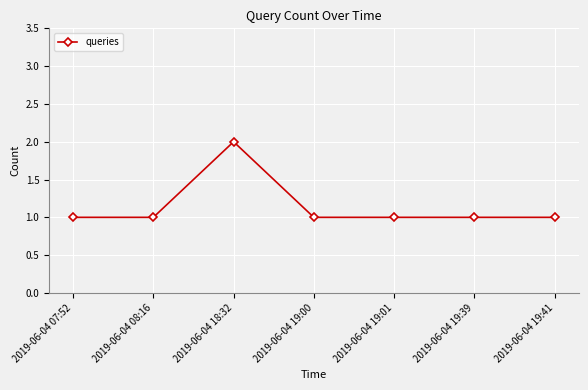

What is the label of the 5th point from the left?

2019-06-04 19:01